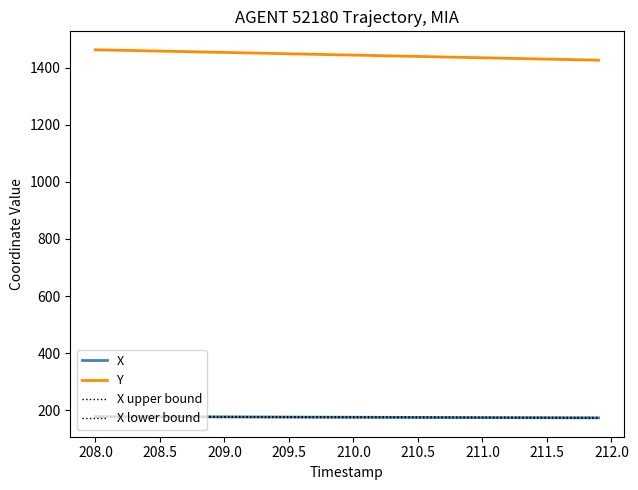

What is the sum of all X lower bound values?

6975.7